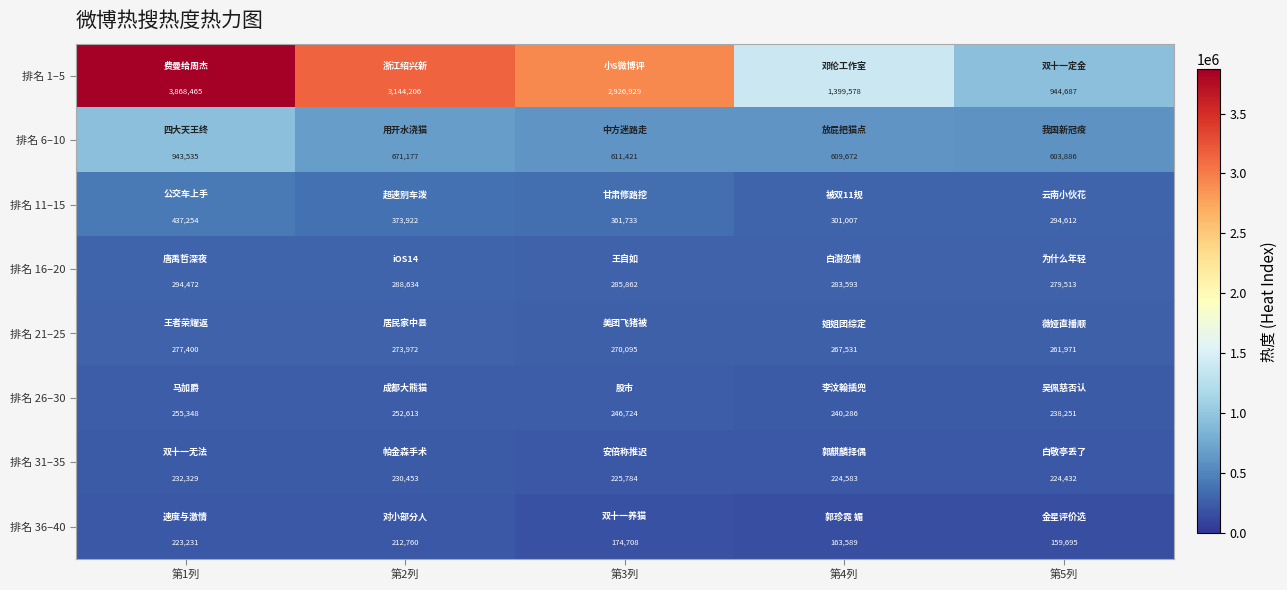

What is the difference between the 排名 6–10 values at 第5列 and 第2列?

67291